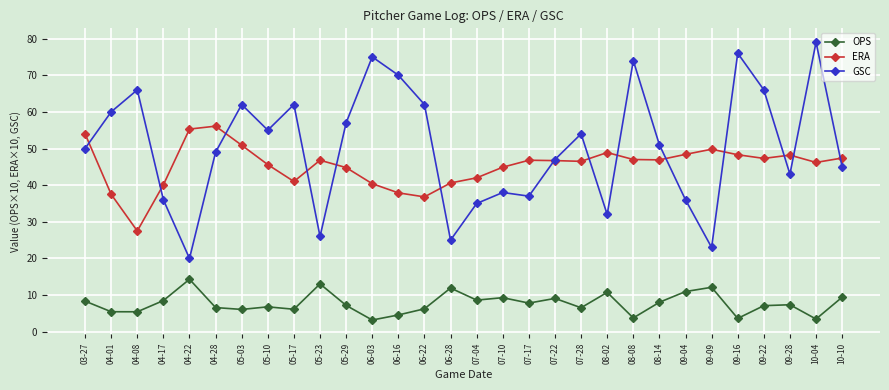

What is the difference between the ERA values at 09-04 and 04-08?

20.9